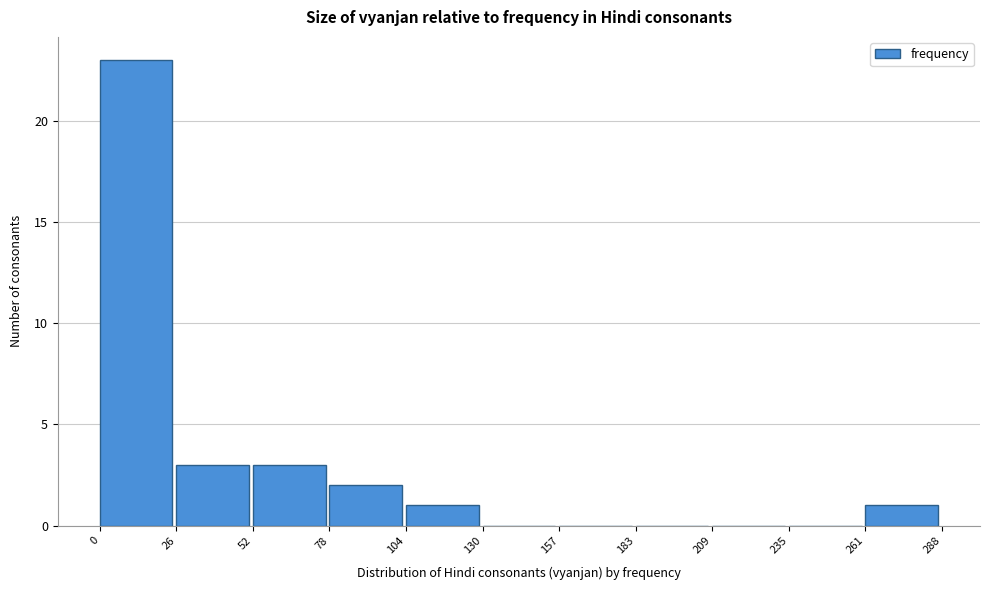

Reading left to right, transcribe this chart: for each bar, give the range it covers on the x-axis and its height. The values are not printed on the chart, so give them approximately, as read against the axis.

0 to 26: 23
26 to 52: 3
52 to 78: 3
78 to 104: 2
104 to 130: 1
130 to 157: 0
157 to 183: 0
183 to 209: 0
209 to 235: 0
235 to 261: 0
261 to 288: 1